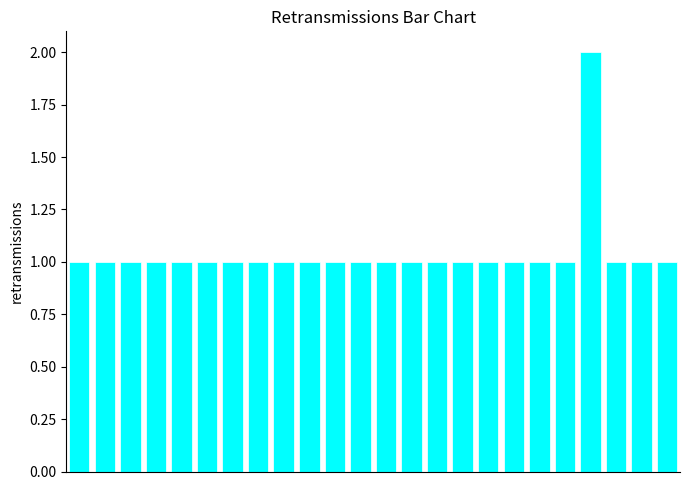

What is the average value?

1